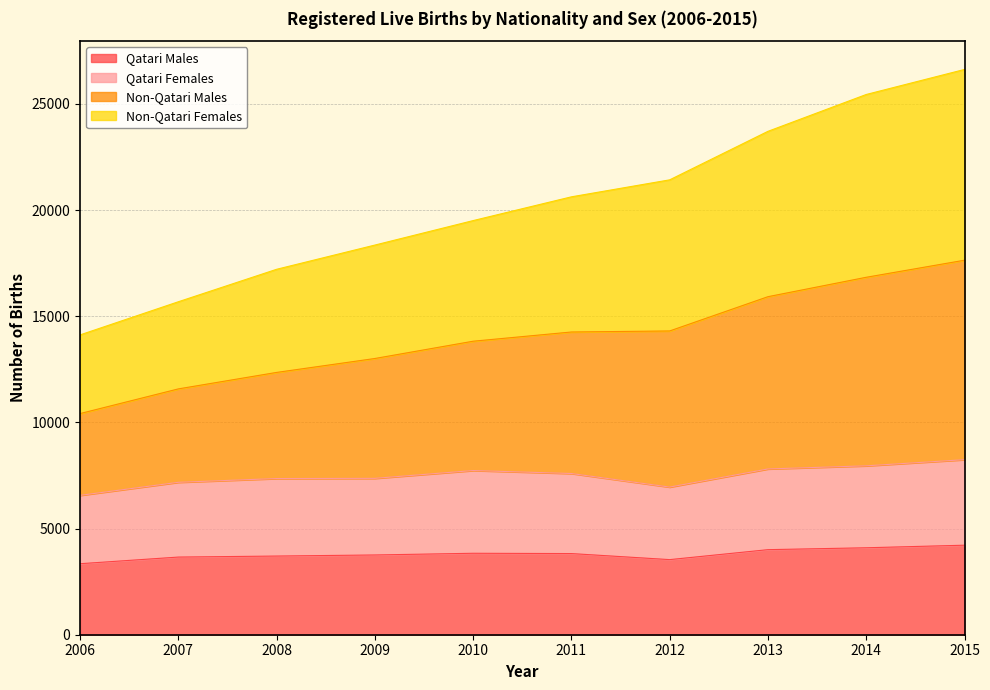

What is the total value across all series at 2012?

21423